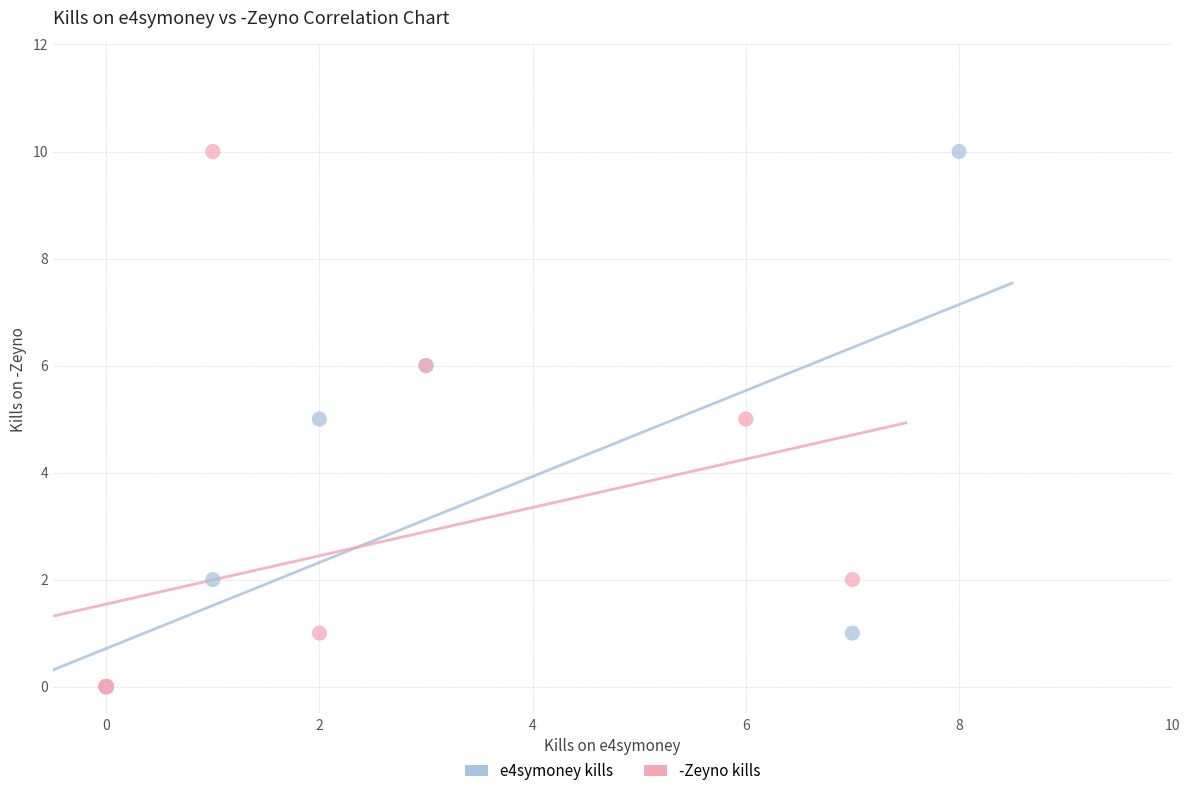

What are all the series names shown in the legend?

e4symoney kills, -Zeyno kills